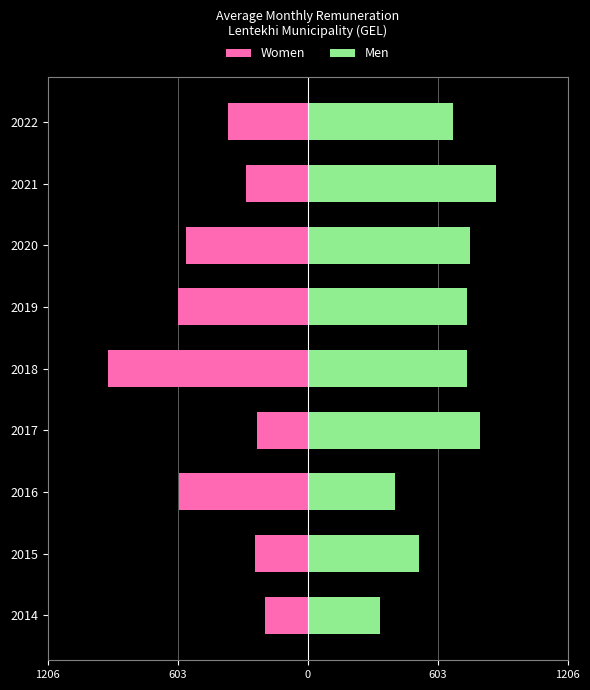

How many data points in Women are less than -369?

5